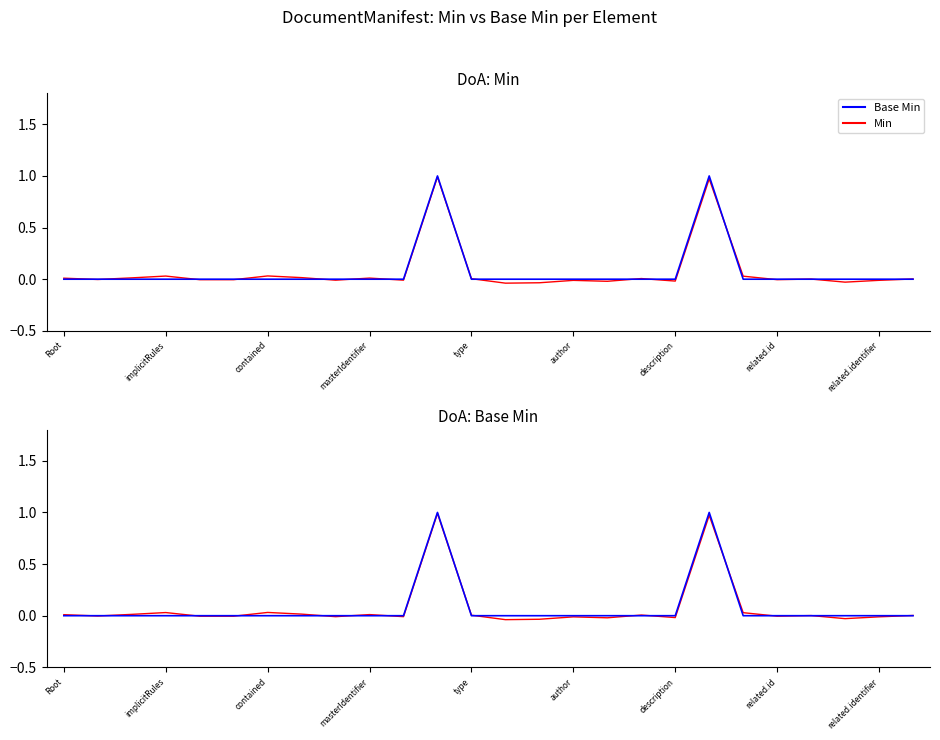

Reading right to left, what are all the values shown in this chart?

Min: 0.0	-0.0	-0.0	0.0	-0.0	0.0	1.0	-0.0	0.0	-0.0	-0.0	-0.0	-0.0	0.0	1.0	-0.0	0.0	-0.0	0.0	0.0	-0.0	-0.0	0.0	0.0	-0.0	0.0
Base Min: 0.0	0.0	0.0	0.0	0.0	0.0	1.0	0.0	0.0	0.0	0.0	0.0	0.0	0.0	1.0	0.0	0.0	0.0	0.0	0.0	0.0	0.0	0.0	0.0	0.0	0.0